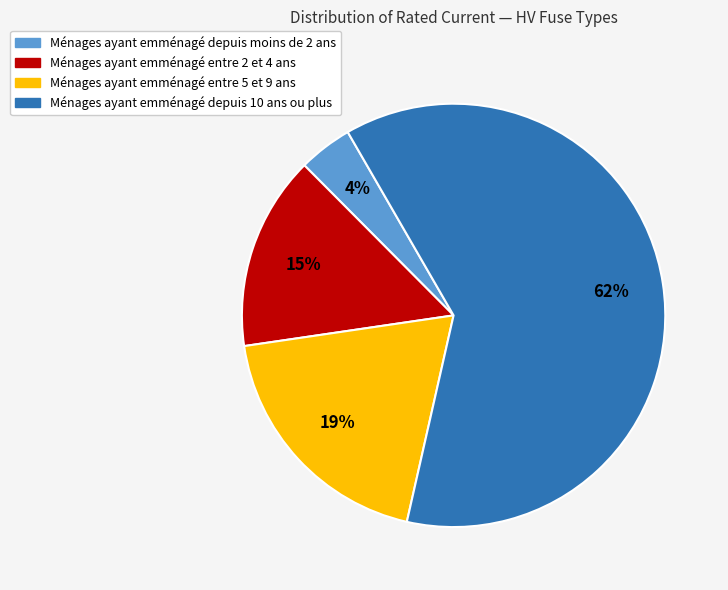

Does any single category account for the majority?

Yes